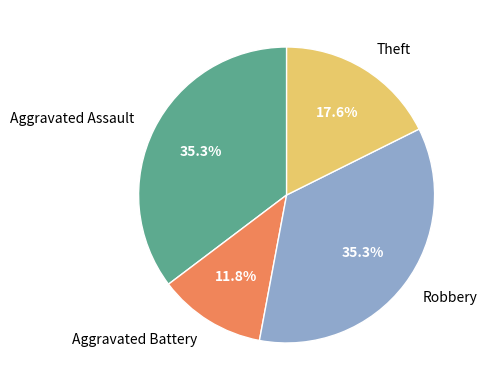

How much of the chart is everything except Robbery?

64.7%